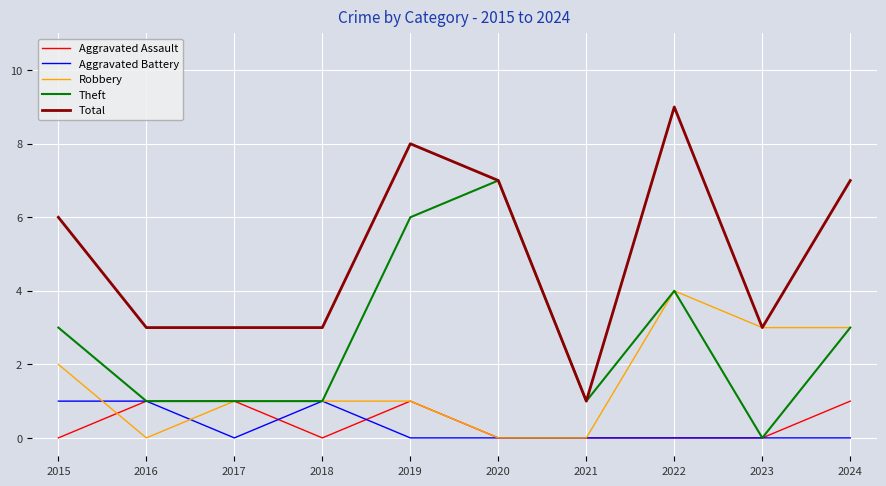

Where is Total nearest to the value 5?

2015